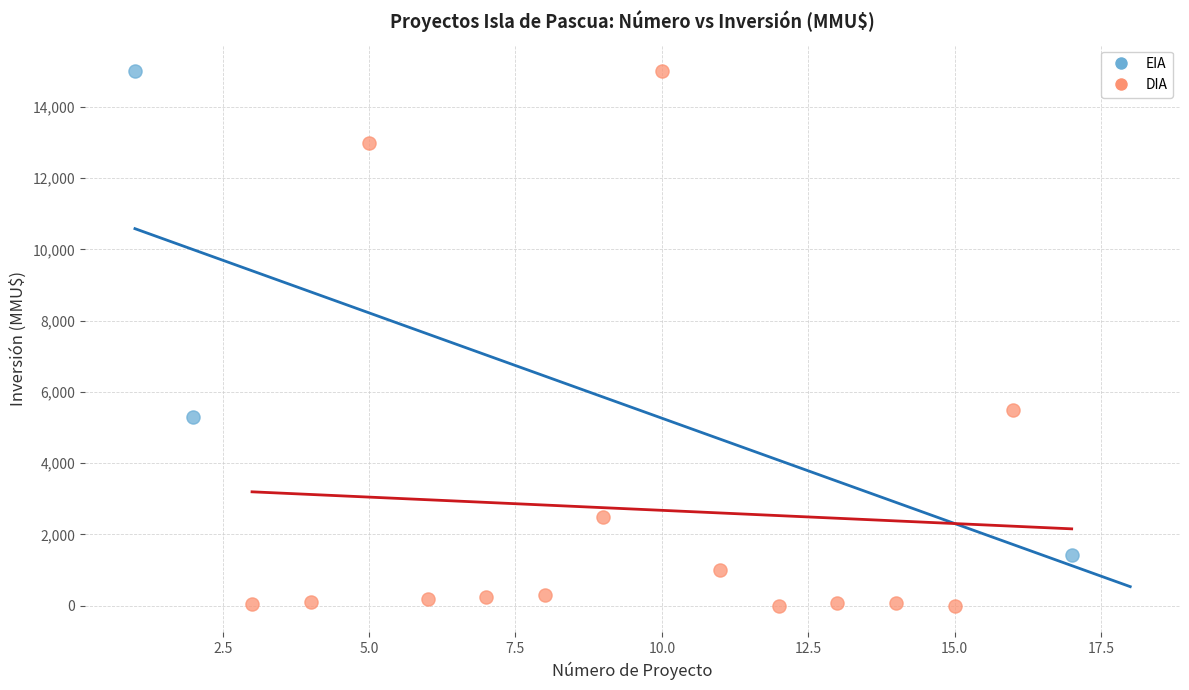

Which series has the largest Y range (max minus min)?

DIA